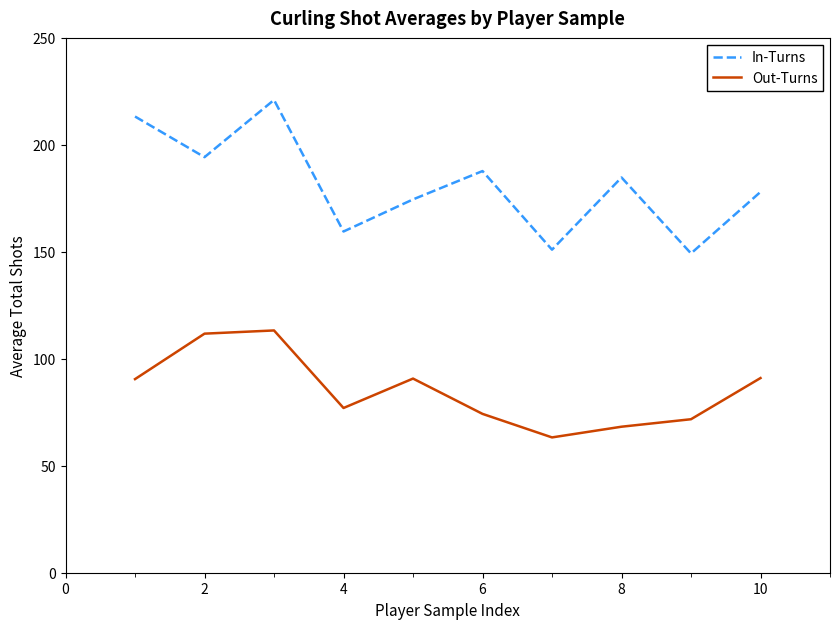

Which series has the largest total across all categories?

In-Turns